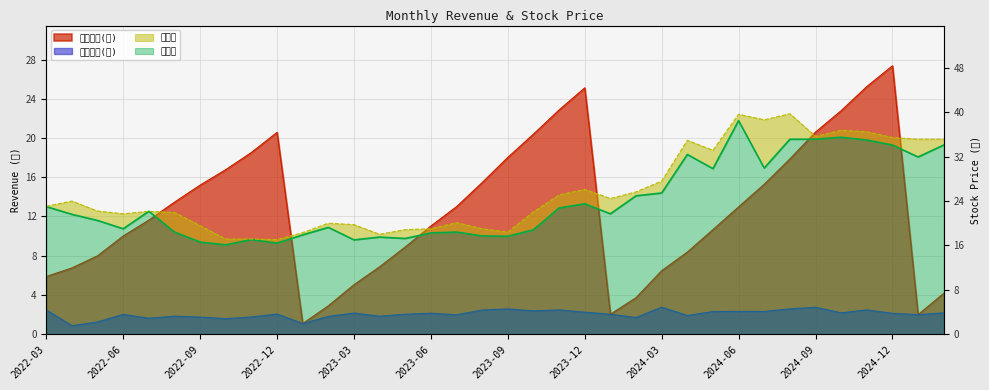

At which category does 累計營收(億) reach its first local valley?

2023-01